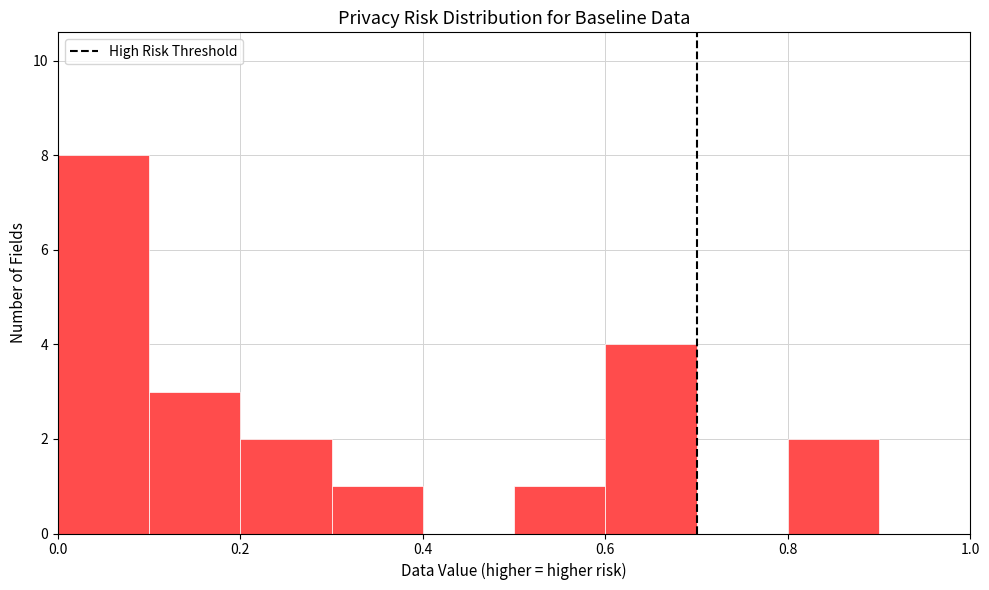

Reading left to right, list every bar in this chart as the range it spans on the x-axis followed by its height. The values are not printed on the chart, so give them approximately, as read against the axis.

0.0 to 0.1: 8
0.1 to 0.2: 3
0.2 to 0.3: 2
0.3 to 0.4: 1
0.4 to 0.5: 0
0.5 to 0.6: 1
0.6 to 0.7: 4
0.7 to 0.8: 0
0.8 to 0.9: 2
0.9 to 1.0: 0